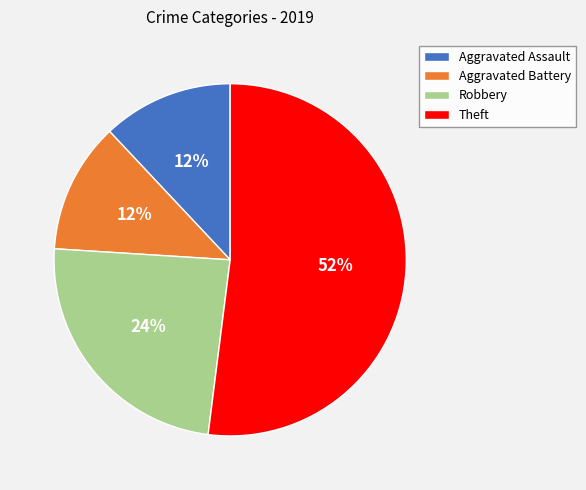

How many slices are in this pie chart?

4